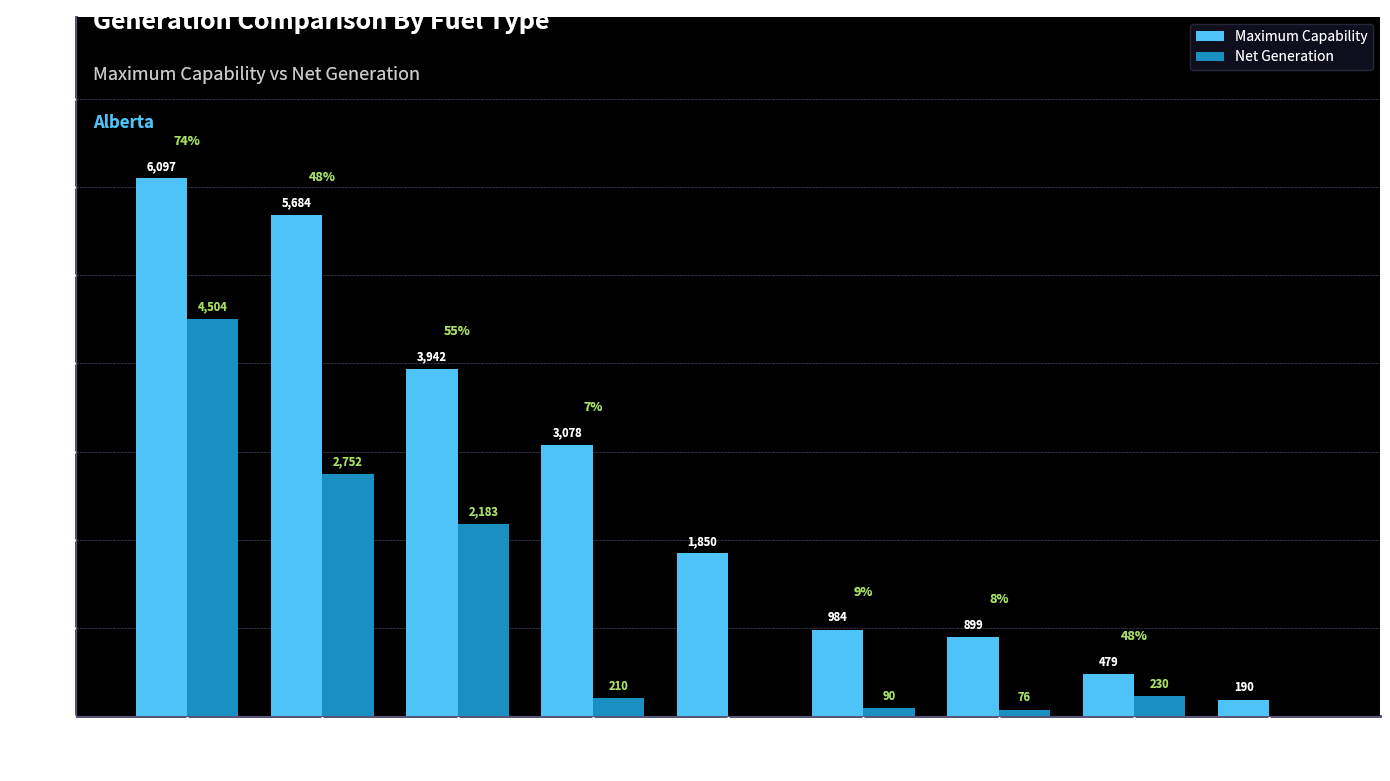

Reading right to left, list all the values displayed in this chart.

Maximum Capability: 190	479	899	984	1850	3078	3942	5684	6097
Net Generation: 0	230	76	90	0	210	2183	2752	4504